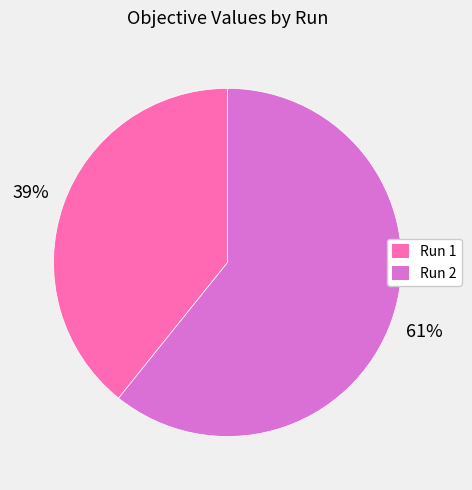

What percentage is the Run 2 slice, to the nearest percent?

61%